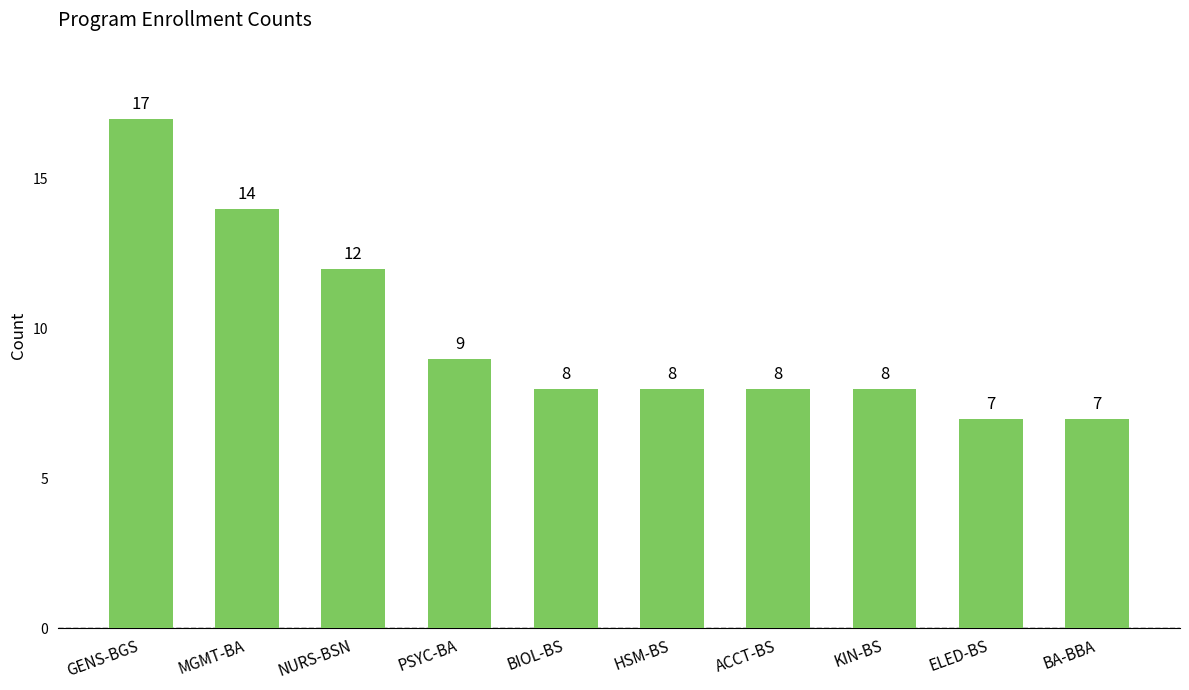

What value does the data have at HSM-BS, to the nearest 10?

10